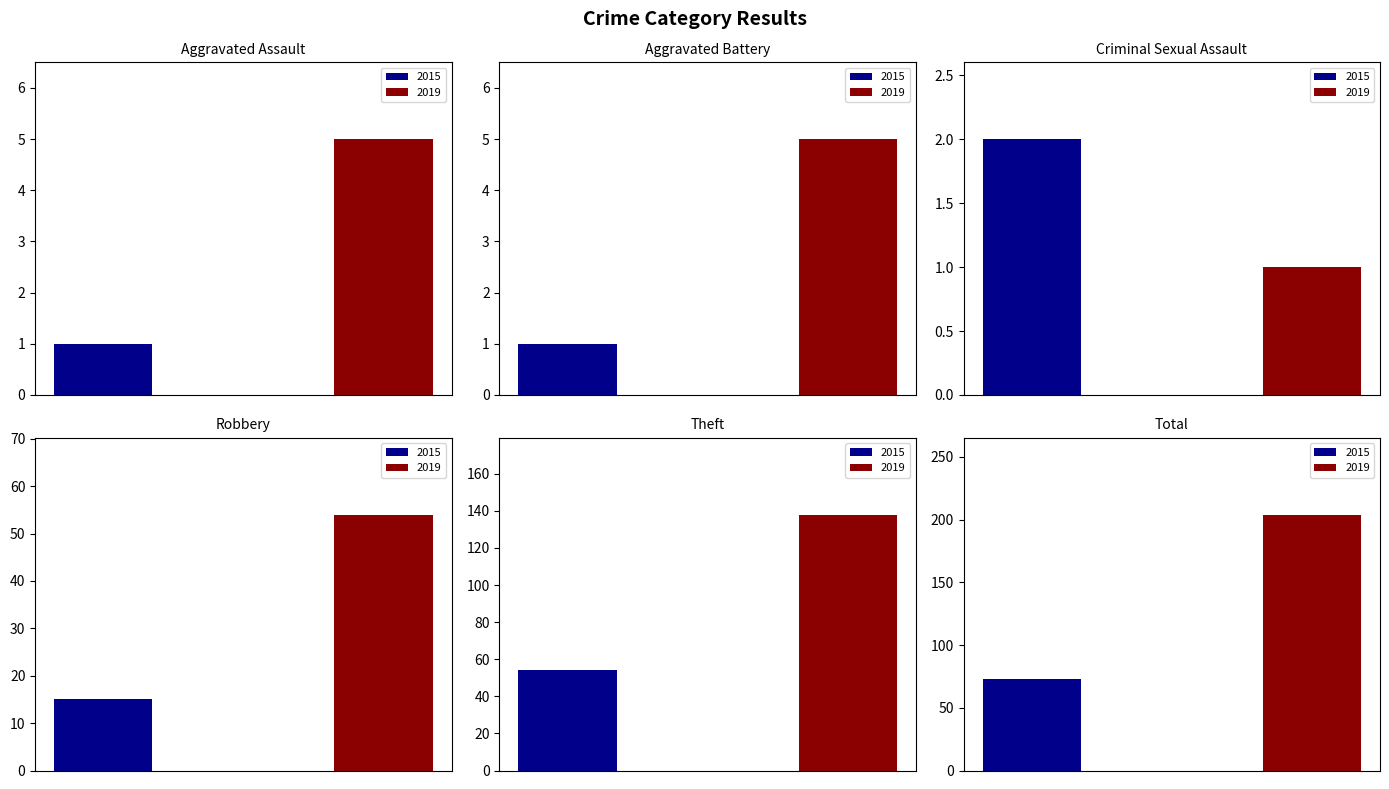

At which label is 2015 closest to 37?

Theft